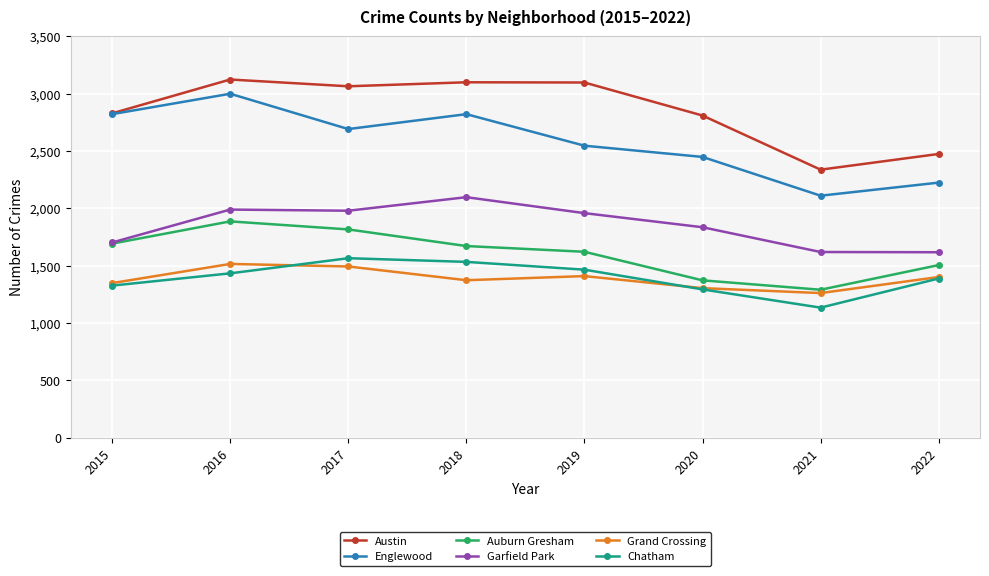

Which category has the lowest value in the Englewood series?

2021